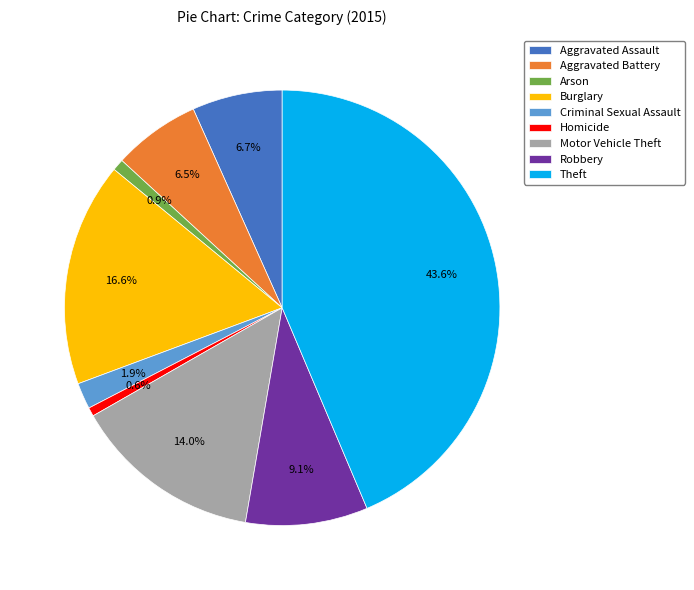

Count the number of slices in the pie.

9